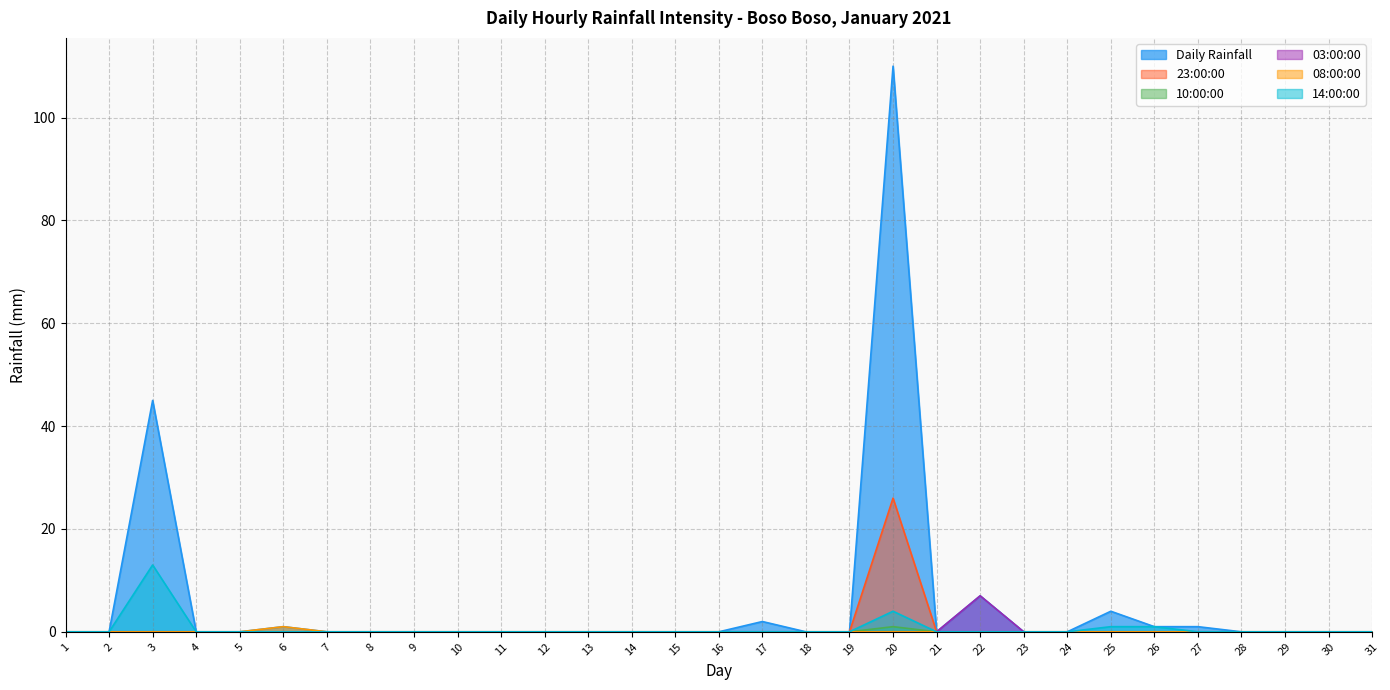

What is the difference between the maximum and second lowest values in the 23:00:00 series?

26